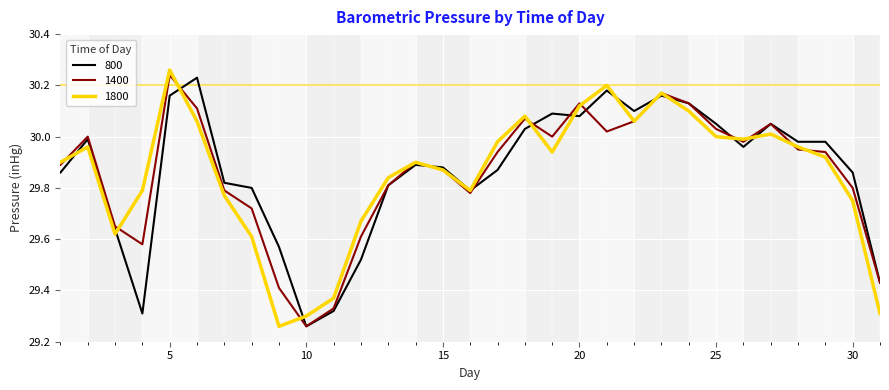

What is the sum of all 800 values?

925.8